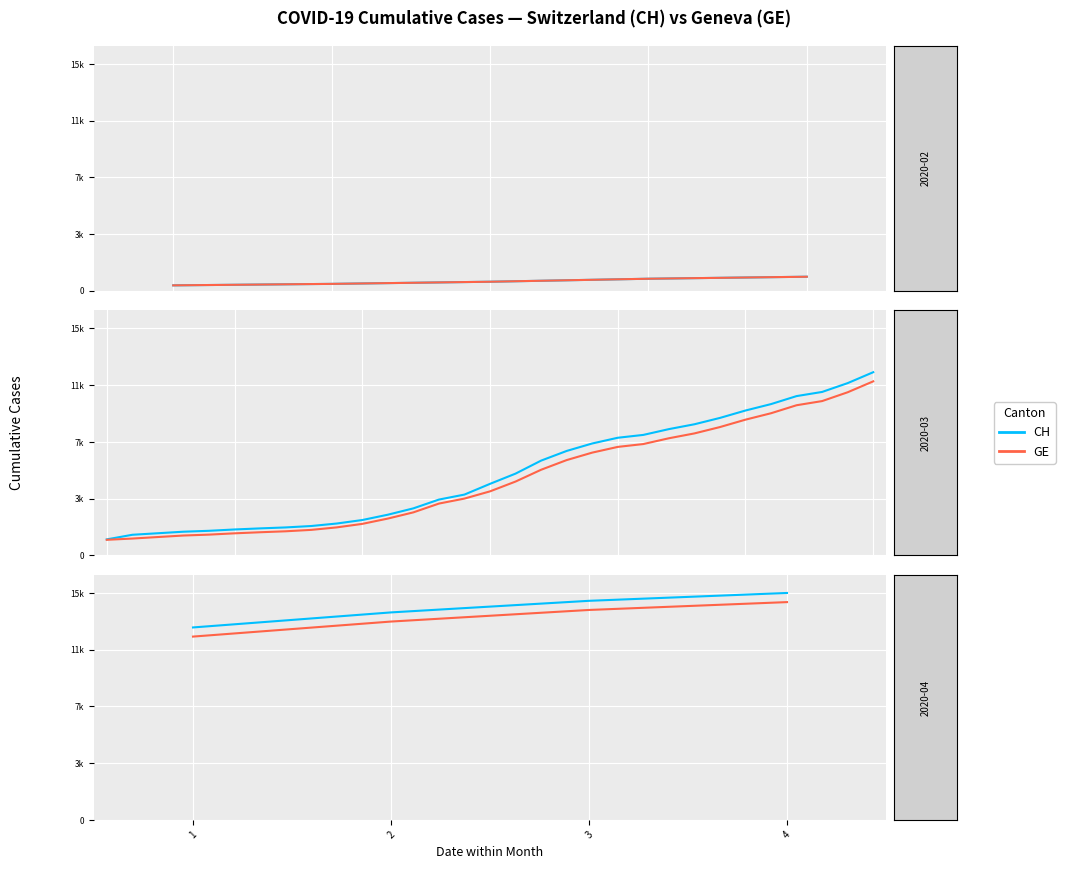

True or false: GE has more than 2 interior local peaks.

False